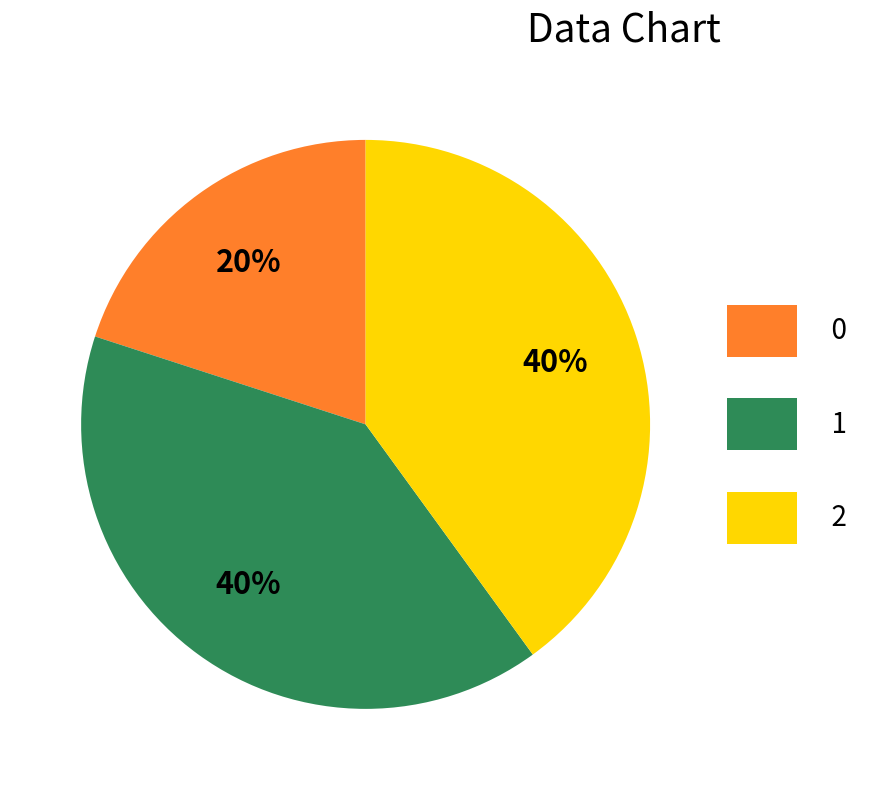

What percentage is the 0 slice, to the nearest percent?

20%